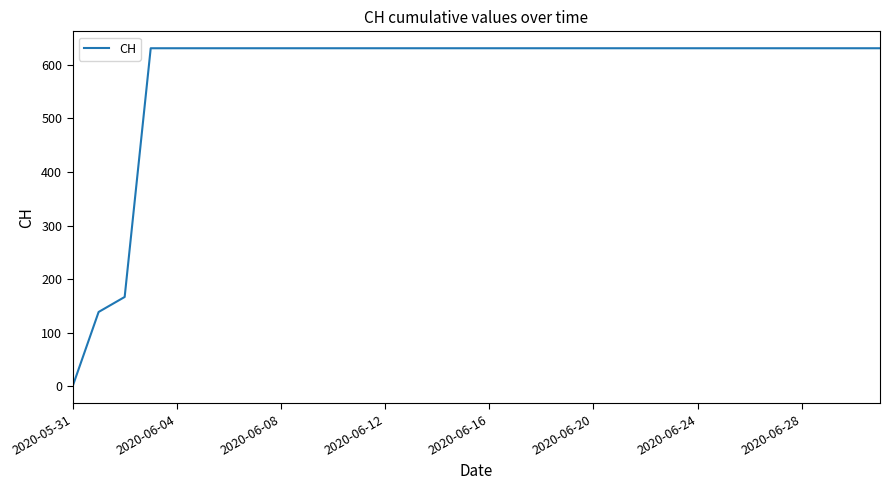

What is the difference between the maximum and minimum values?

631